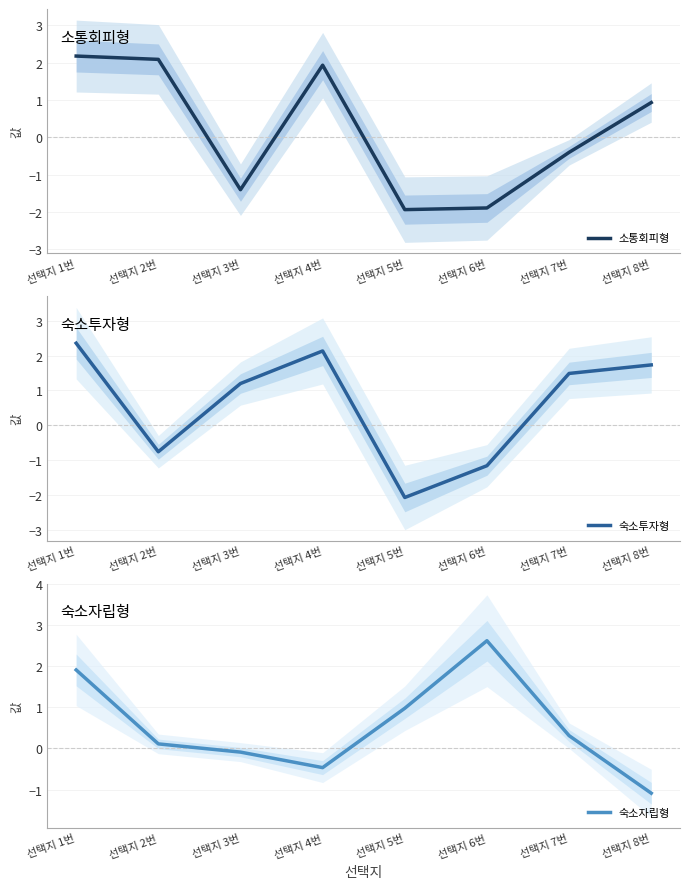

Rank the series by their maximum value, from highest to lowest.

숙소자립형, 숙소투자형, 소통회피형